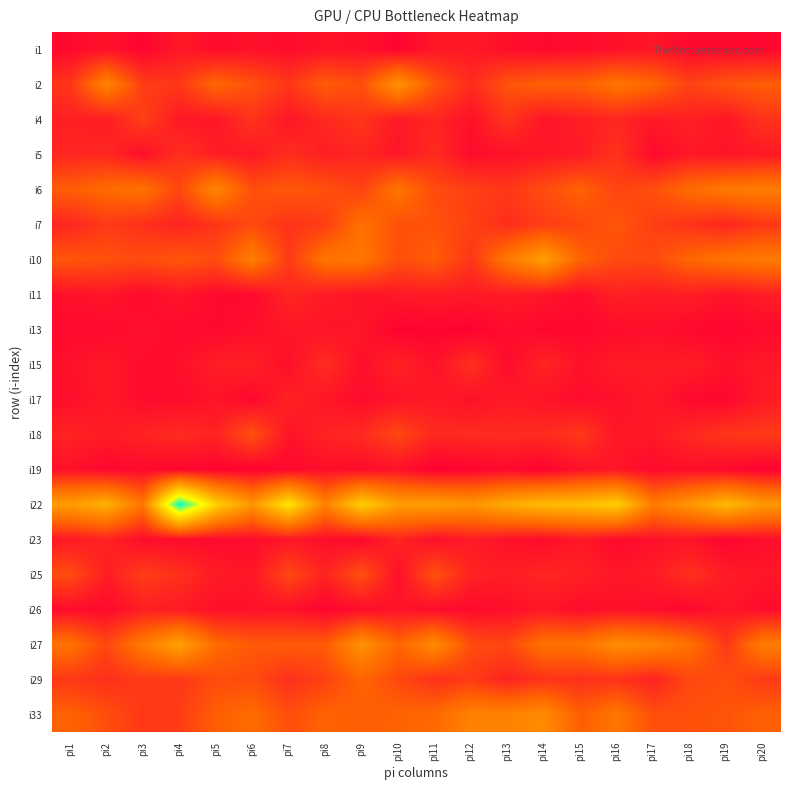

Rank the series at pi16 from highest to lowest value.

i22, i27, i33, i2, i7, i10, i6, i5, i29, i4, i11, i15, i18, i19, i25, i1, i17, i26, i13, i23